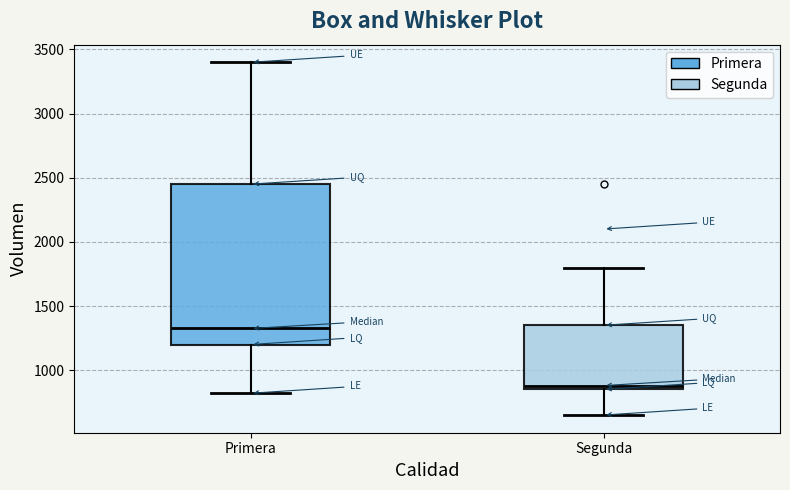

Which box's median line is the lowest?

Segunda